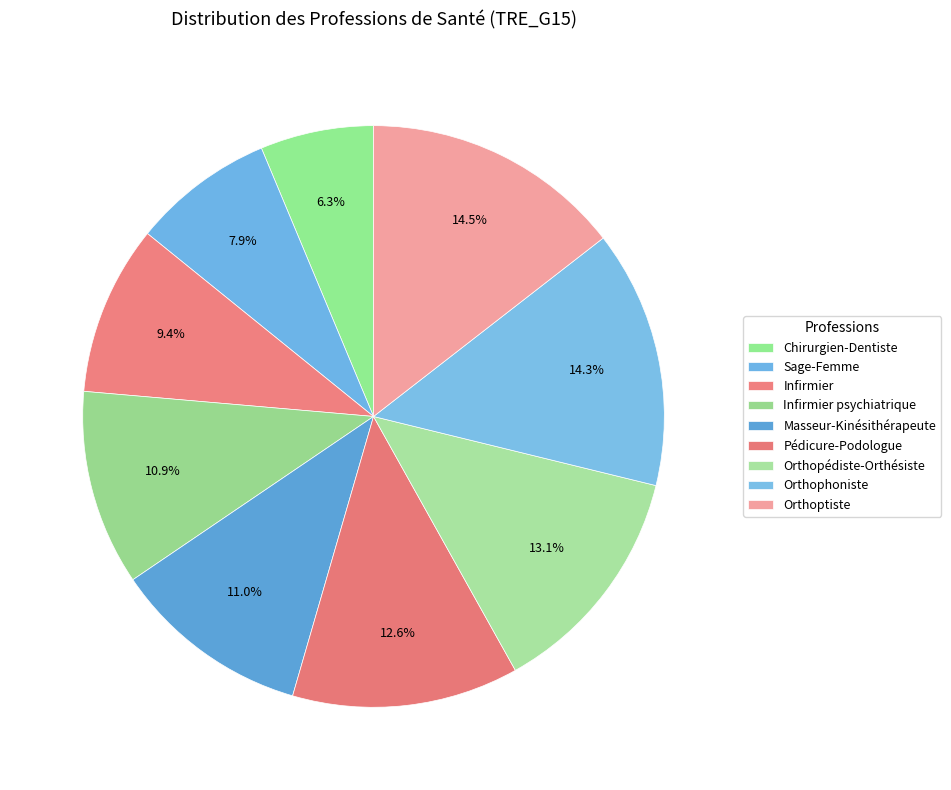

True or false: Pédicure-Podologue accounts for 13% of the total.

True